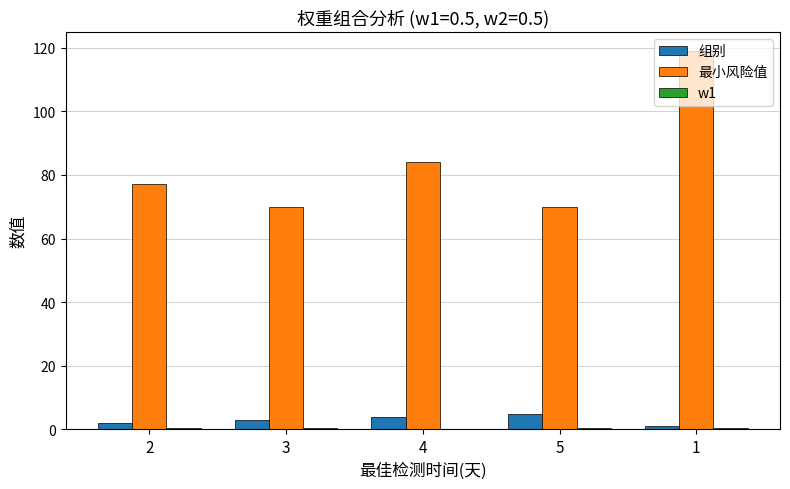

What is the sum of all 组别 values?

15.0